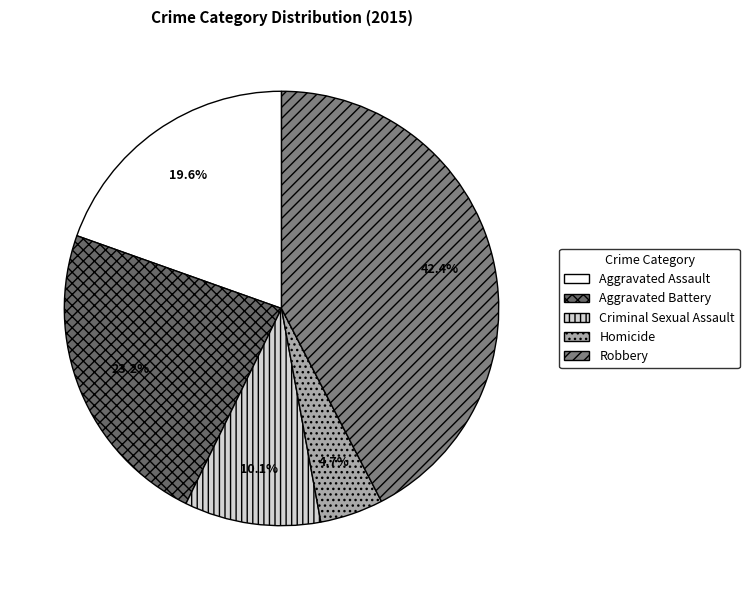

What is the smallest slice in the pie chart?

Homicide